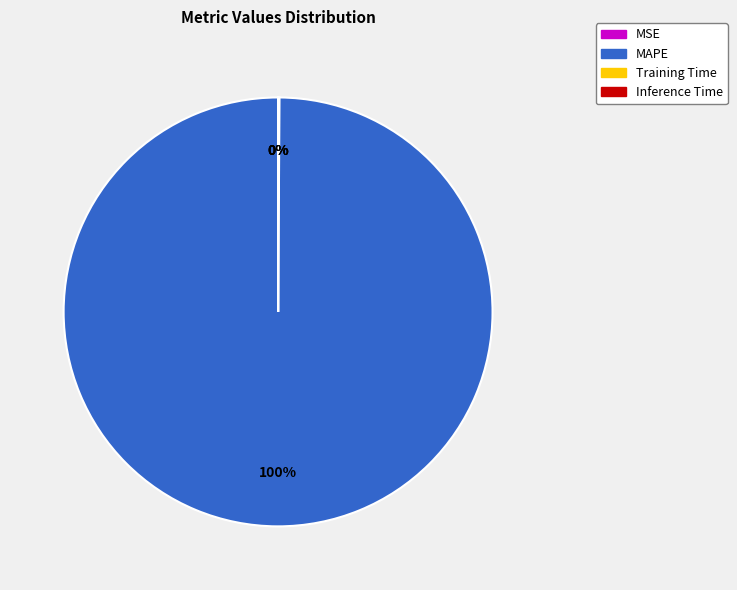

Which slice is the largest?

MAPE